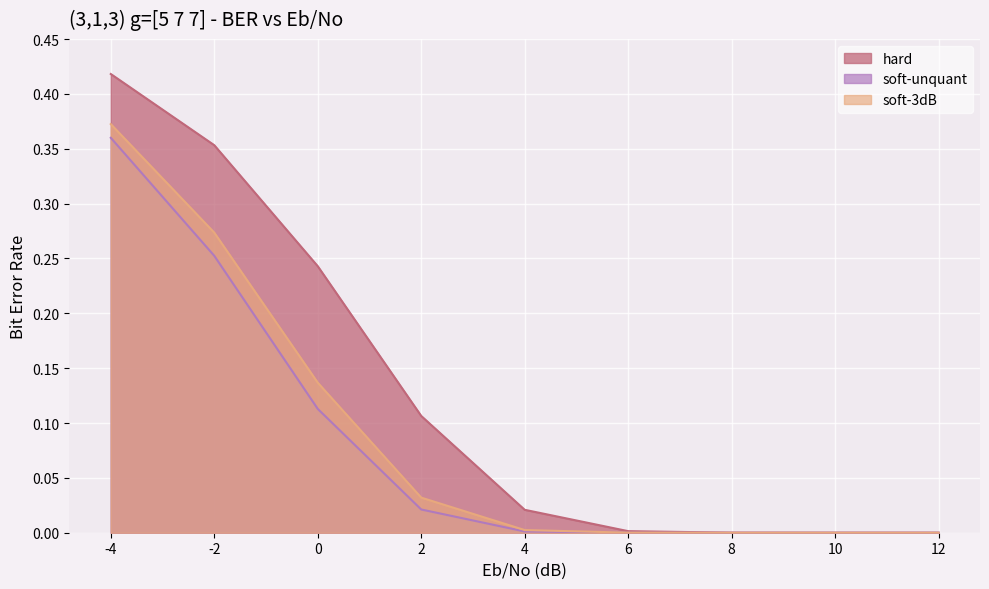

Which series has the widest spread of values?

hard